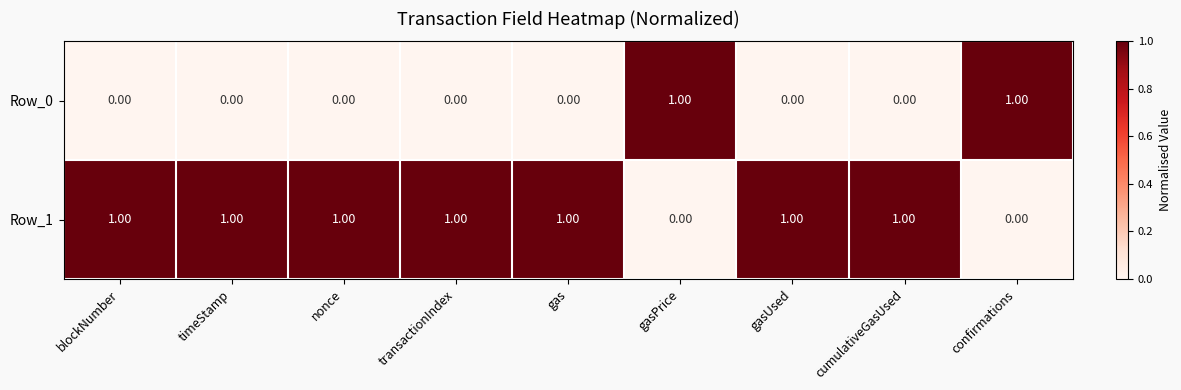

What is the total value across all series at gasPrice?

1